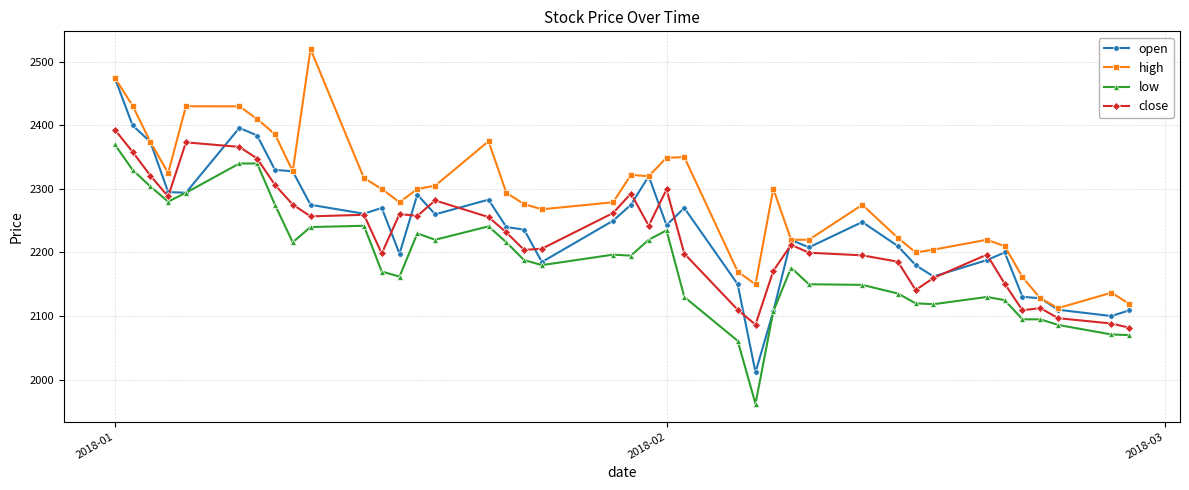

What is the difference between the second highest and minimum values in the high series?

362.5